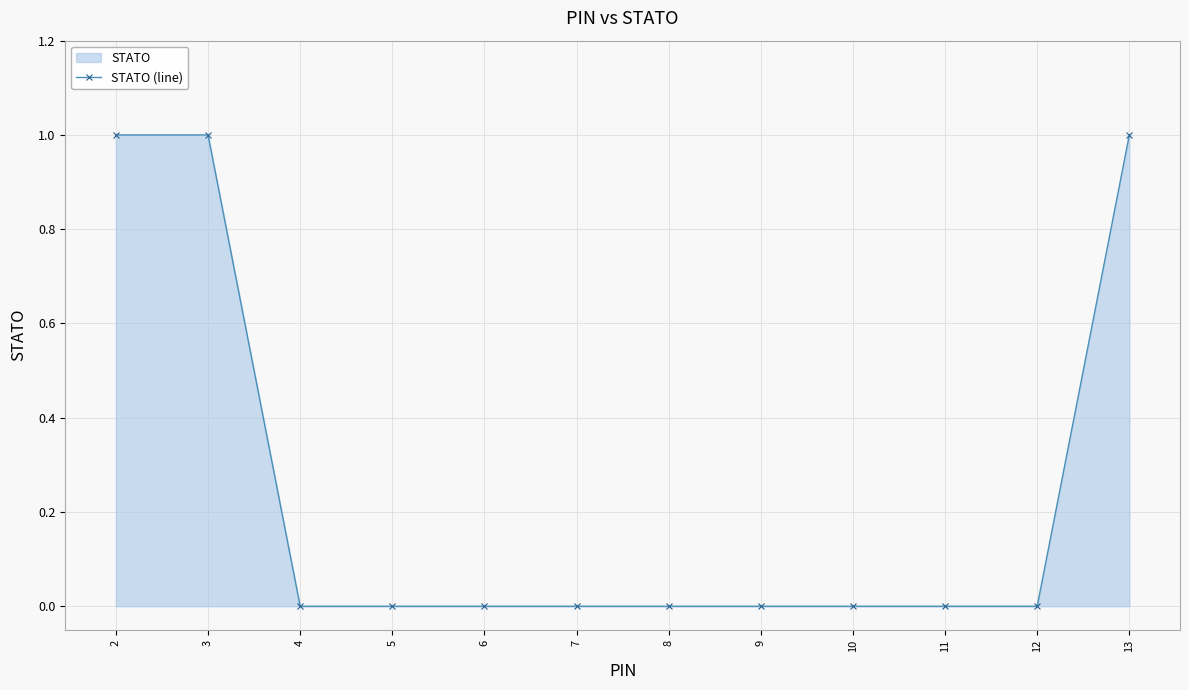

Does the chart display data point markers on the line(s)?

Yes